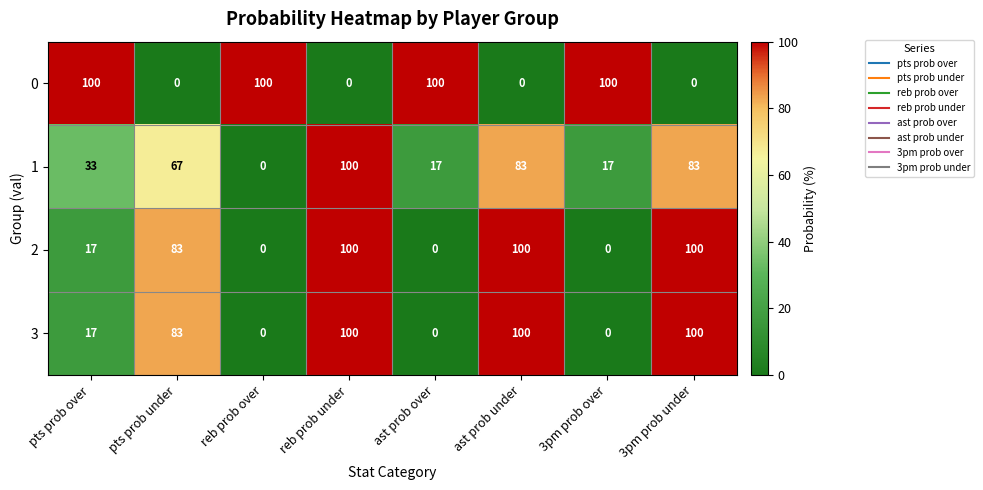

What is the spread (max minus min) of values at pts prob under?

83